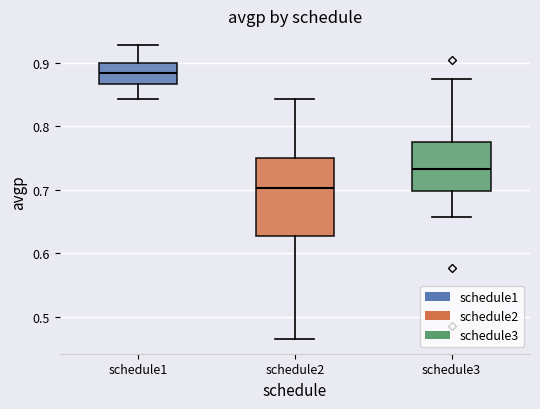

Which box is the tallest, from its lower edge to its upper edge?

schedule2